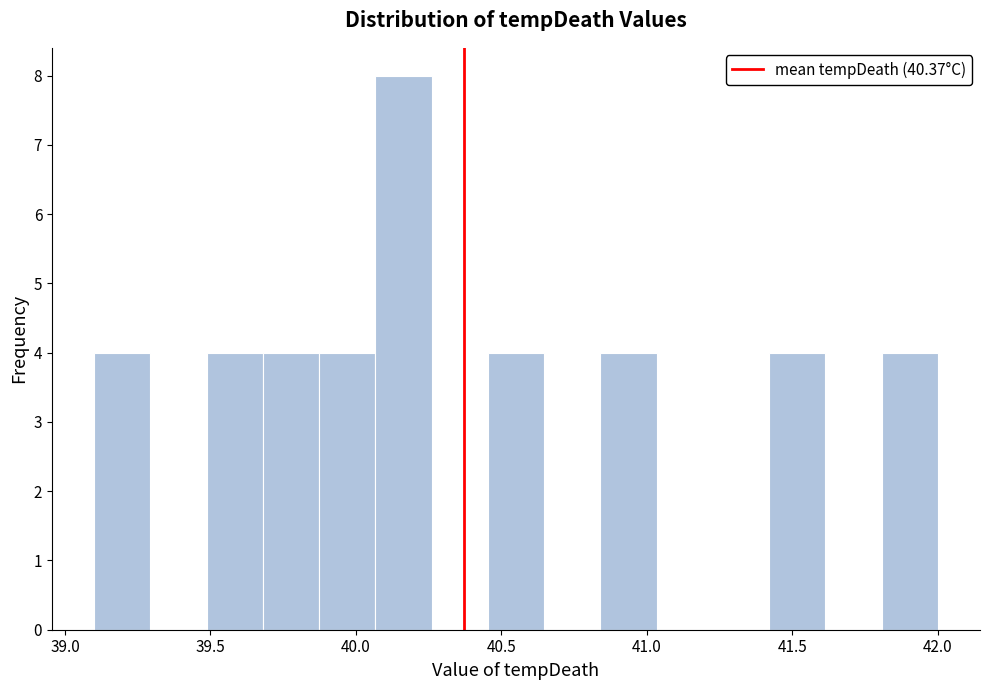

Around what value on the x-axis is the tallest bar? Give the approximate position of its centre, as read against the axis.

40.15